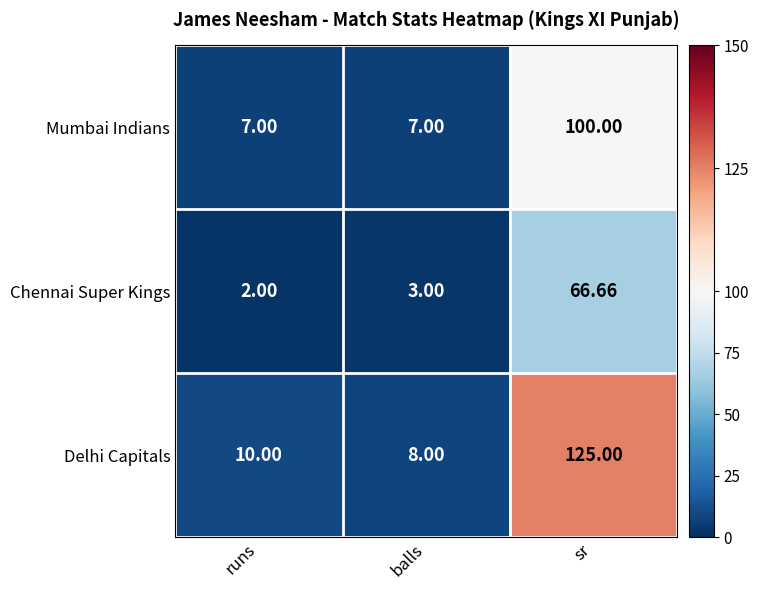

Which series has the widest spread of values?

Delhi Capitals